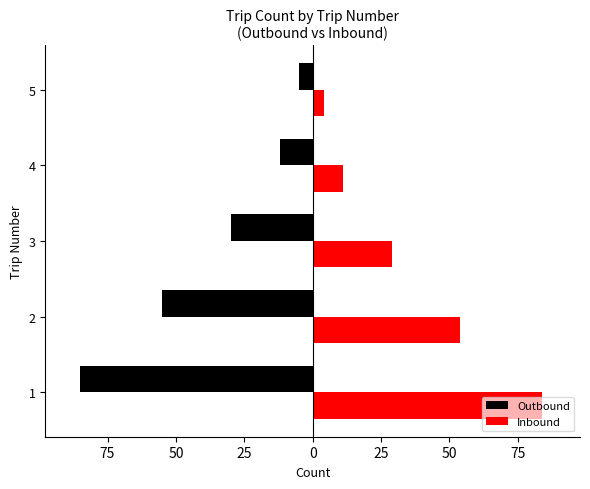

What are all the series names shown in the legend?

Outbound, Inbound